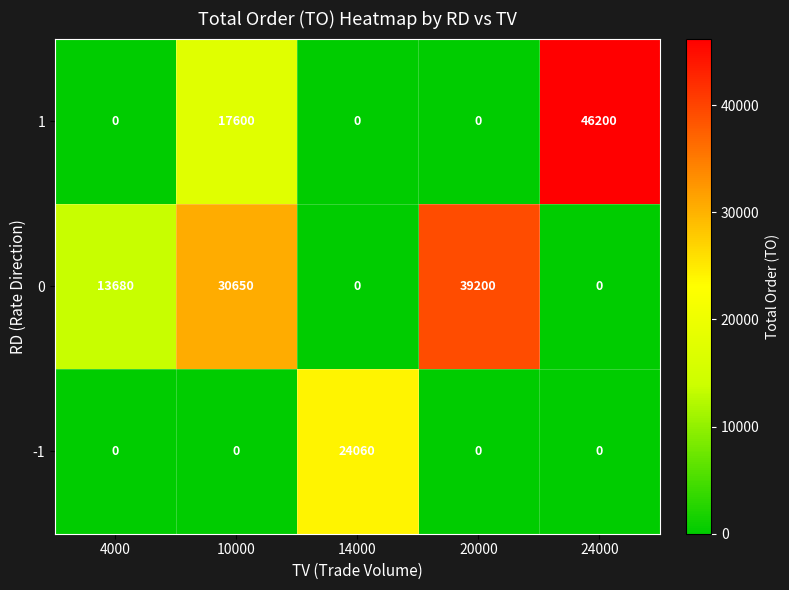

At how many categories does at least one series exceed 33675?

2